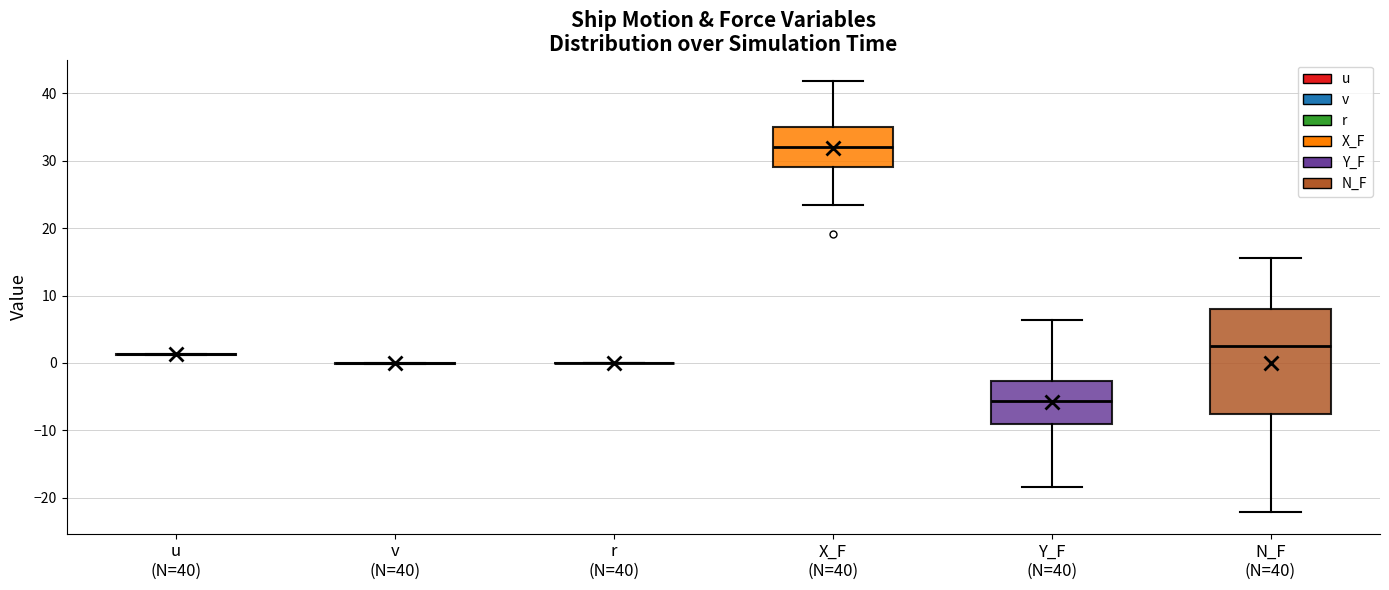

Reading left to right, transcribe this box plot: for each box, give where its median line is, the range the box spans, and where its two whiskers end, as read against the y-axis. The values are not printed on the chart, so give them approximately, as read against the axis.

u (N=40): box collapsed to a line at 1, whiskers 1 to 1
v (N=40): box collapsed to a line at 0, whiskers 0 to 0
r (N=40): box collapsed to a line at 0, whiskers 0 to 0
X_F (N=40): median 32, box 29 to 35, whiskers 24 to 42
Y_F (N=40): median -6, box -9 to -3, whiskers -18 to 6
N_F (N=40): median 3, box -8 to 8, whiskers -22 to 16